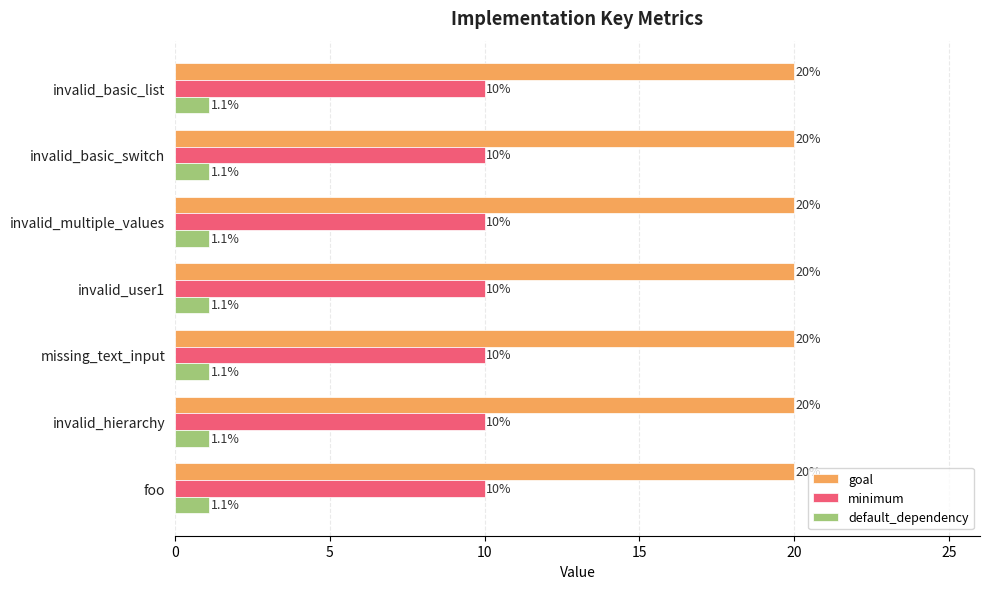

What is the total value across all series at invalid_multiple_values?

31.1